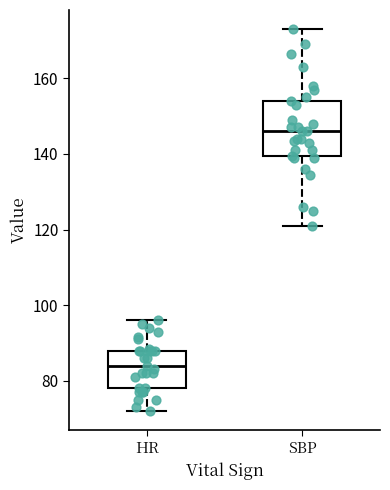

Reading left to right, transcribe this box plot: for each box, give where its median line is, the range the box spans, and where its two whiskers end, as read against the y-axis. The values are not printed on the chart, so give them approximately, as read against the axis.

HR: median 84, box 78 to 88, whiskers 72 to 96
SBP: median 146, box 140 to 154, whiskers 122 to 174